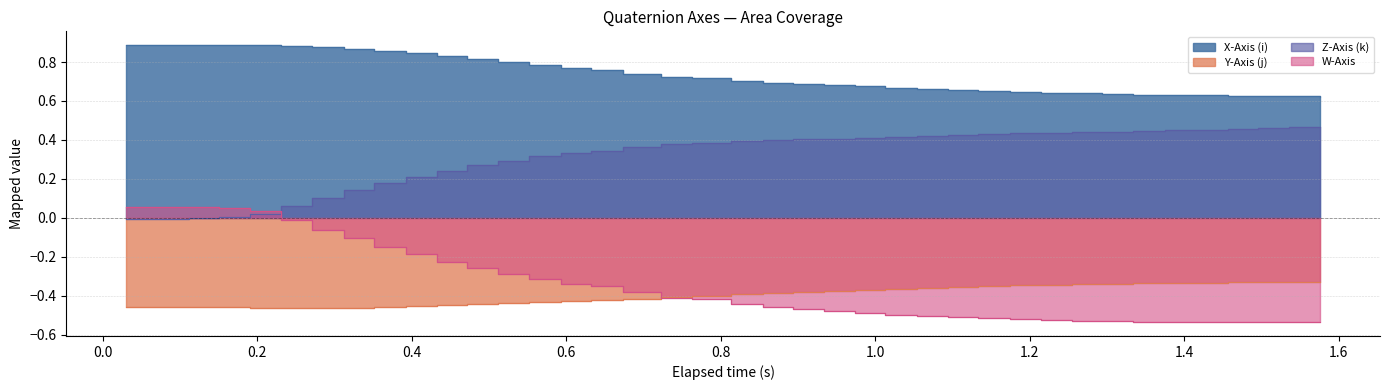

Rank the series by their maximum value, from highest to lowest.

X-Axis (i), Z-Axis (k), W-Axis, Y-Axis (j)